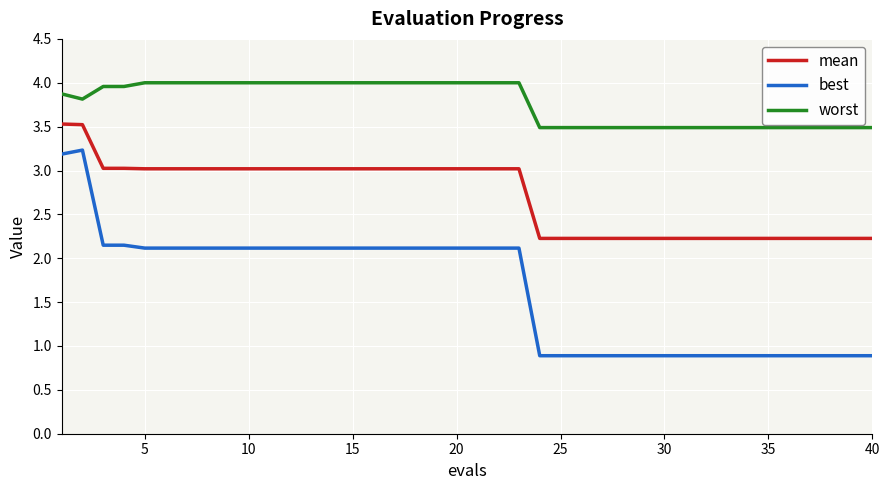

What is the highest value of the worst series?

4.0